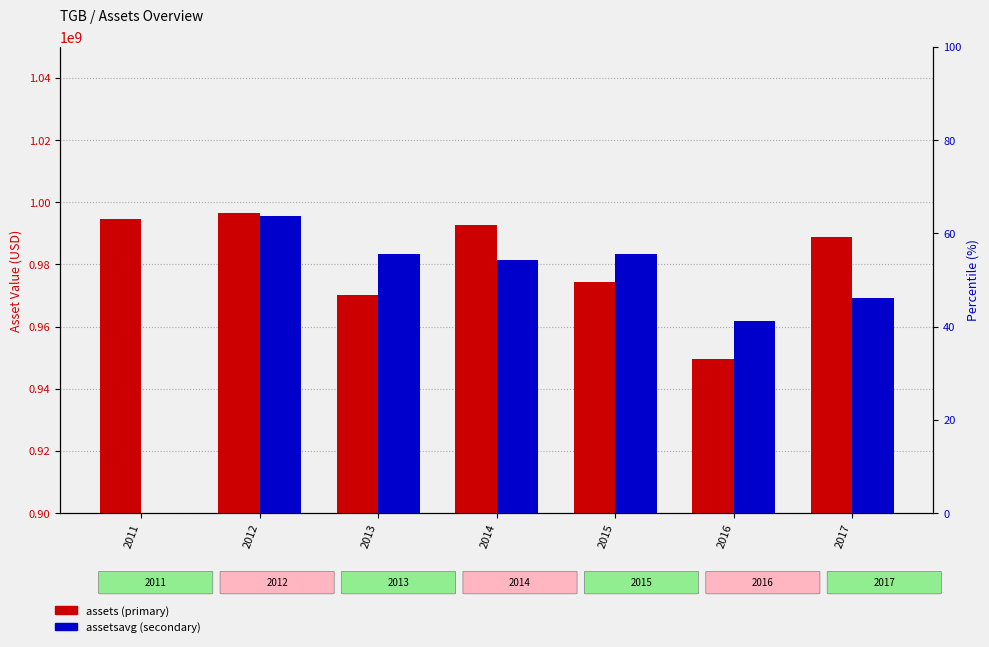

Rank the categories by assets value from highest to lowest.

2012, 2011, 2014, 2017, 2015, 2013, 2016